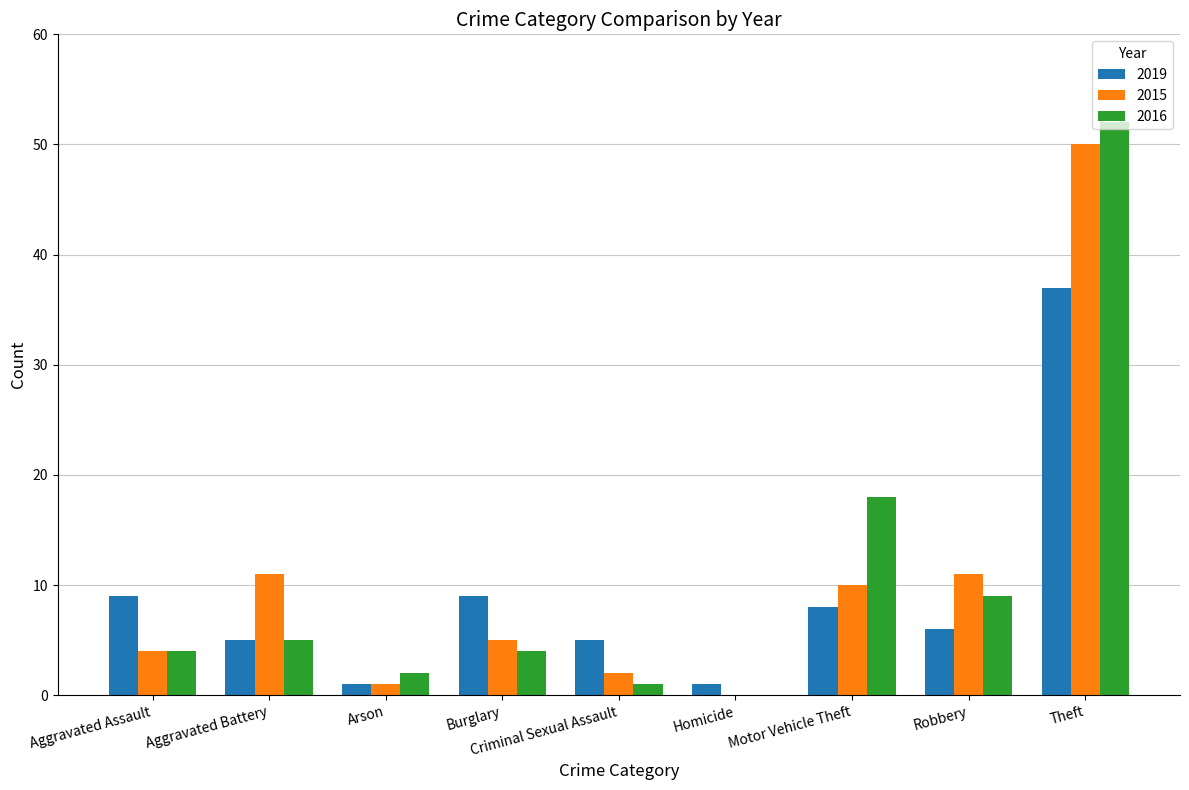

What is the greatest value displayed?

52